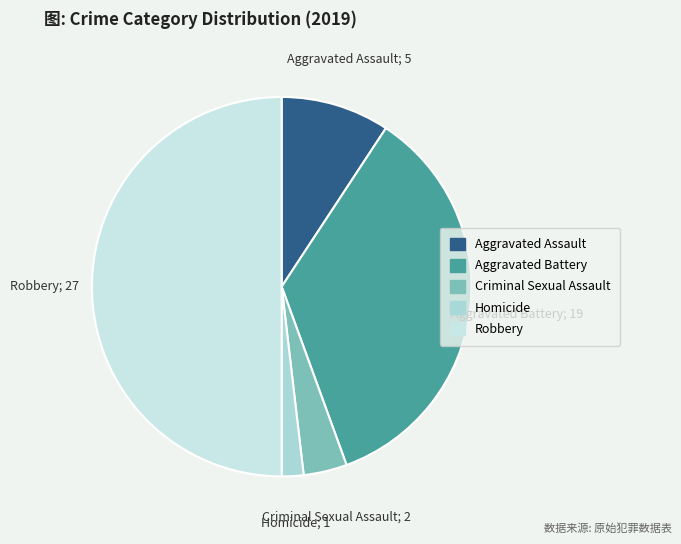

Rank the categories by value from highest to lowest.

Robbery, Aggravated Battery, Aggravated Assault, Criminal Sexual Assault, Homicide